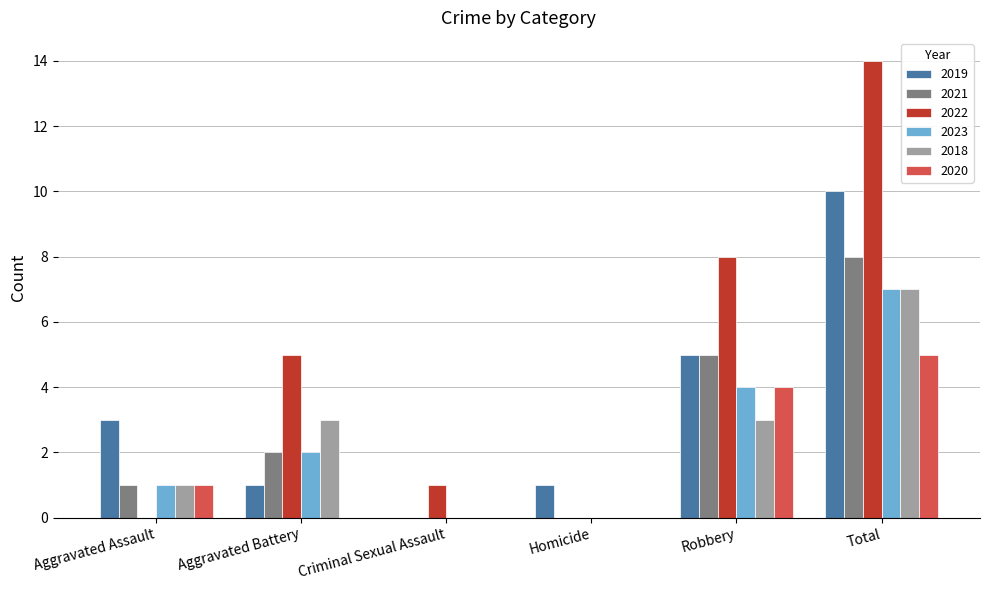

What is the sum of the 2020 values at Criminal Sexual Assault and Robbery?

4